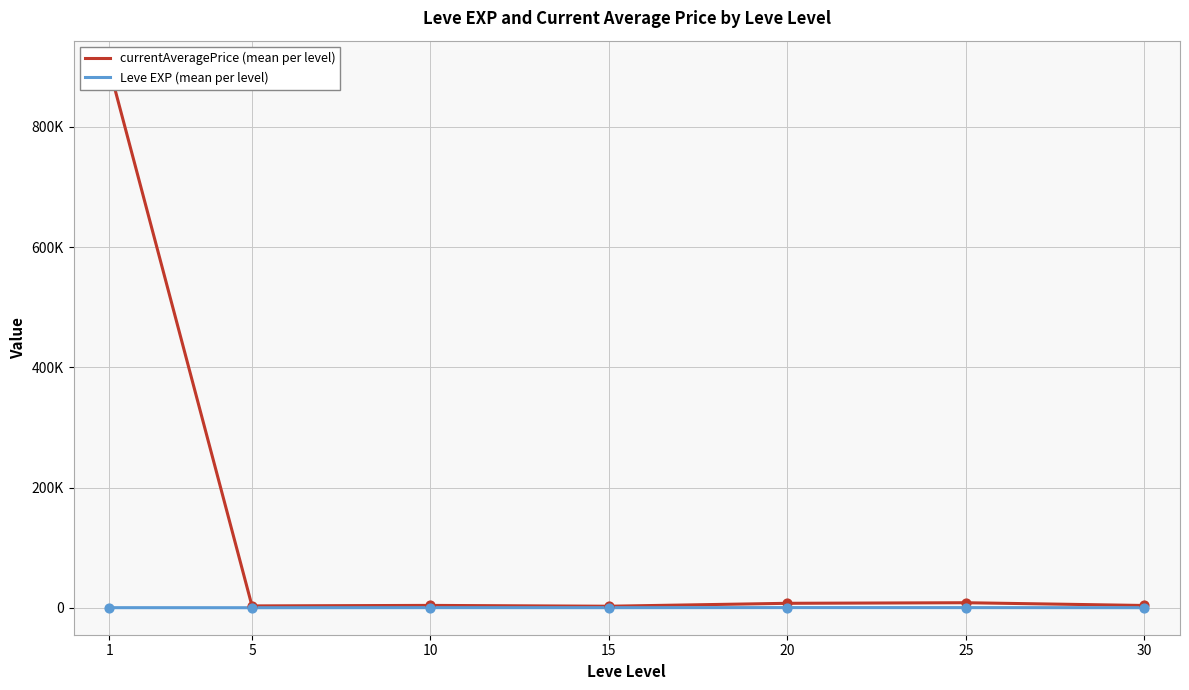

Which series contains the highest Y value?

currentAveragePrice (mean per level)